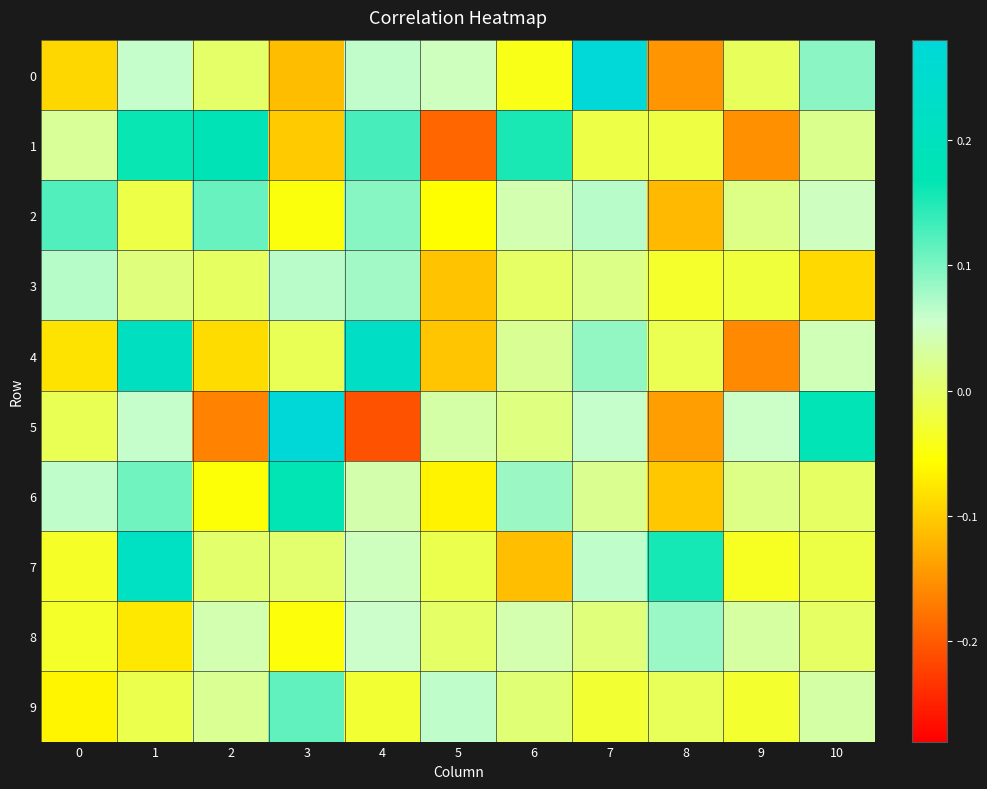

What is the difference between the highest and lowest values at 2?

0.3